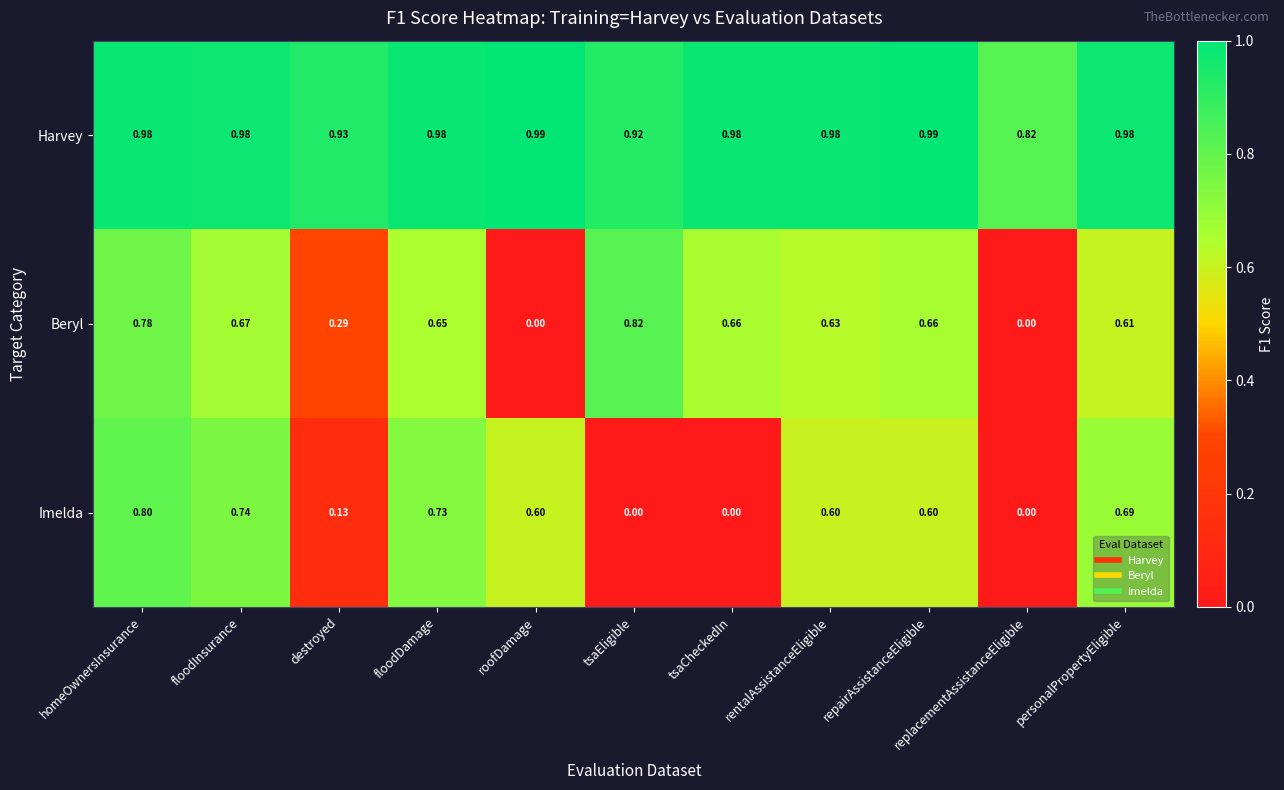

Rank the series at repairAssistanceEligible from highest to lowest value.

Harvey, Beryl, Imelda